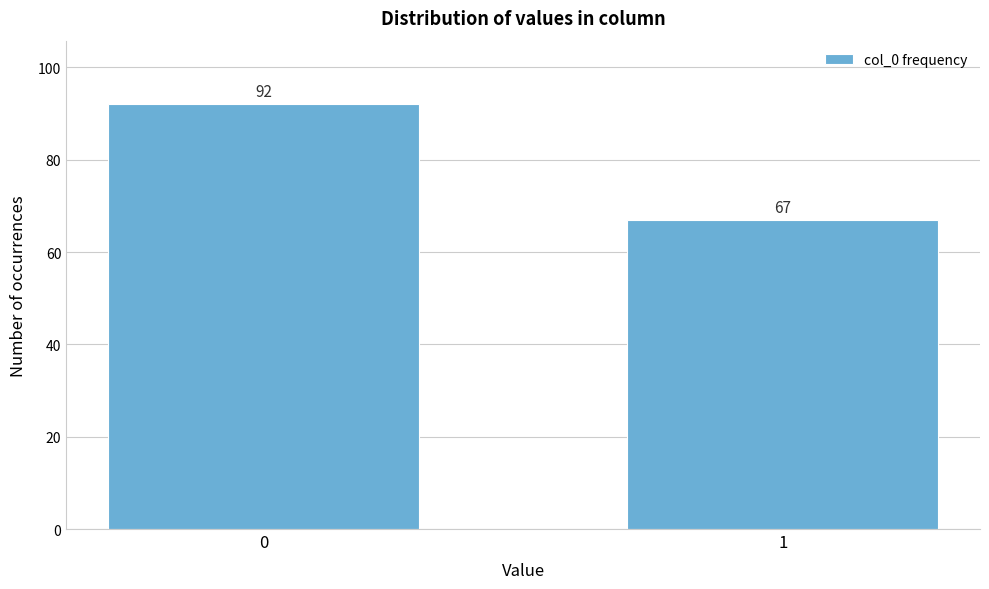

Reading left to right, what are all the values shown in this chart?

92	67